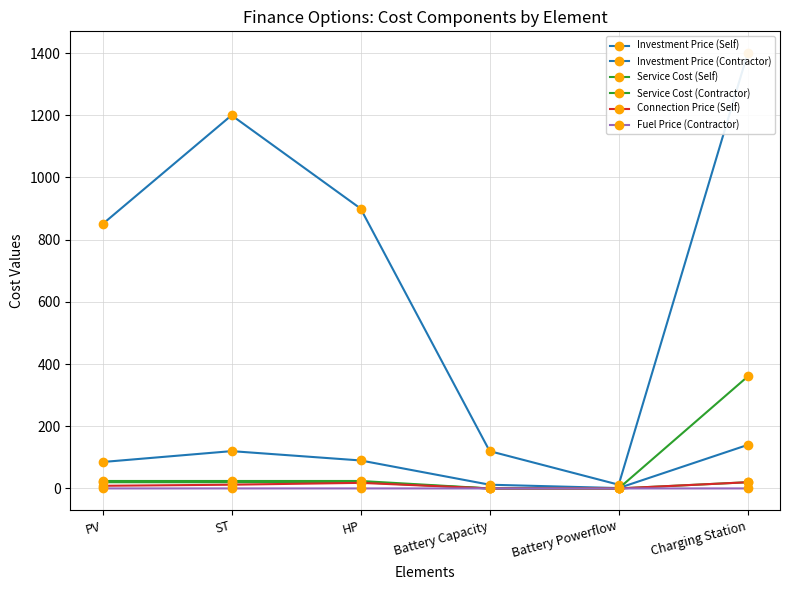

What is the average value of the Service Cost (Contractor) series?

72.0